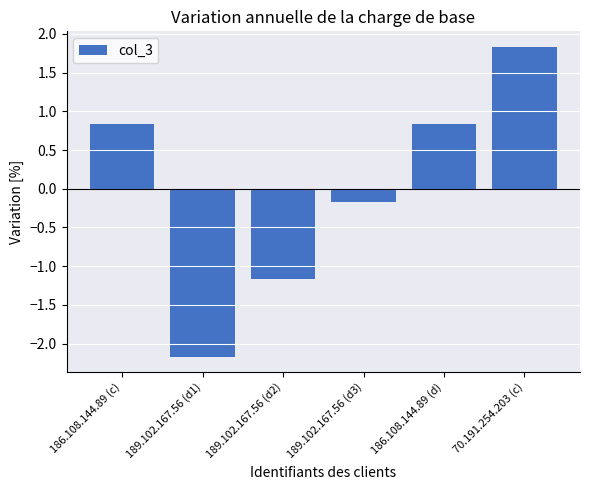

What is the value of the 4th bar from the left?

-0.2